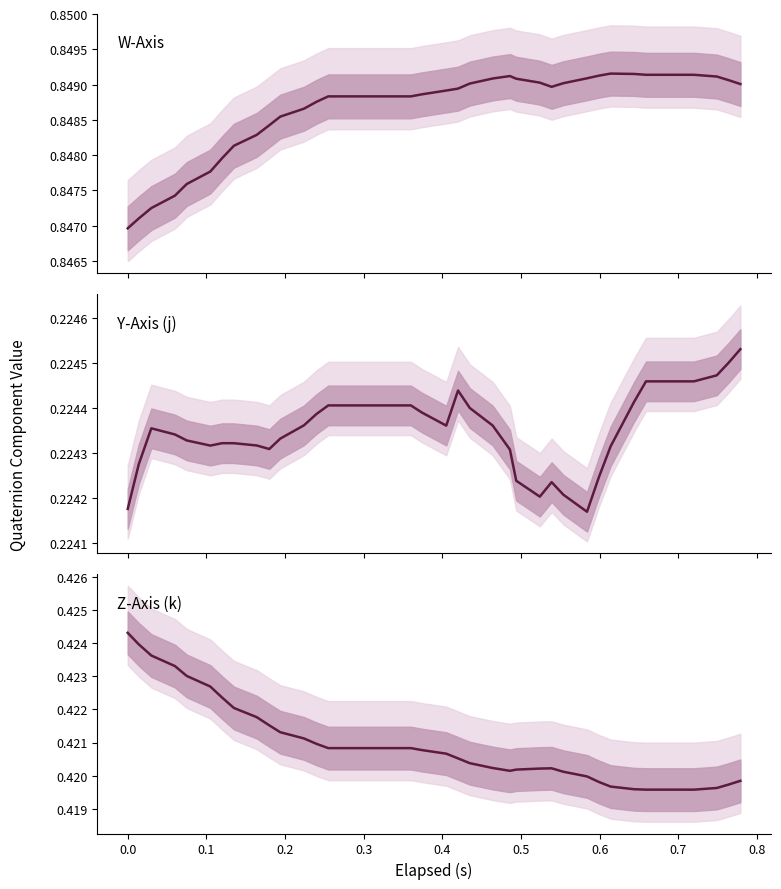

True or false: W-Axis and Z-Axis (k) cross at least once.

False